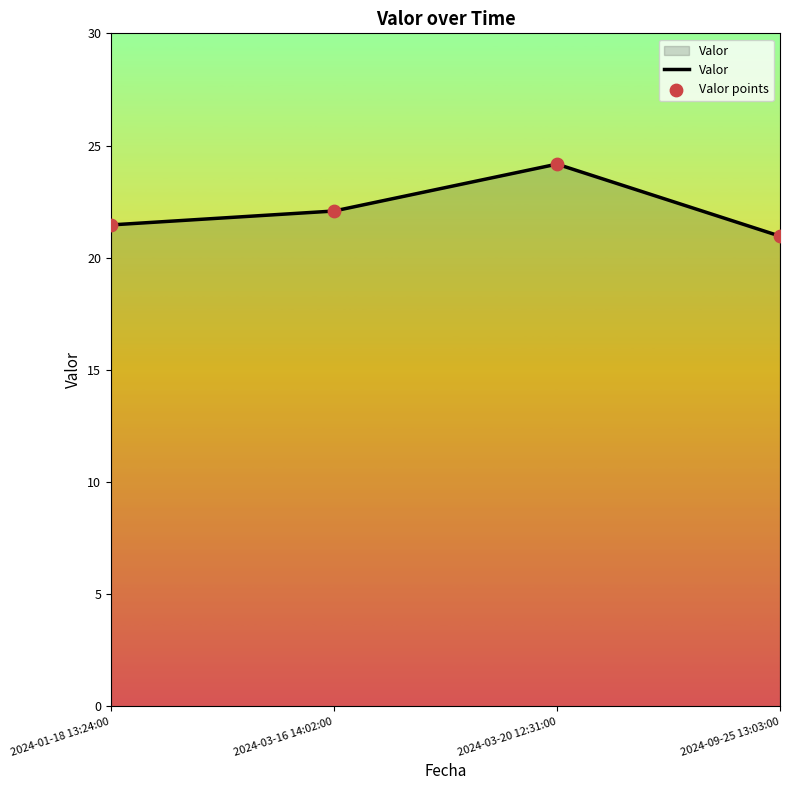

What is the average value?

22.2